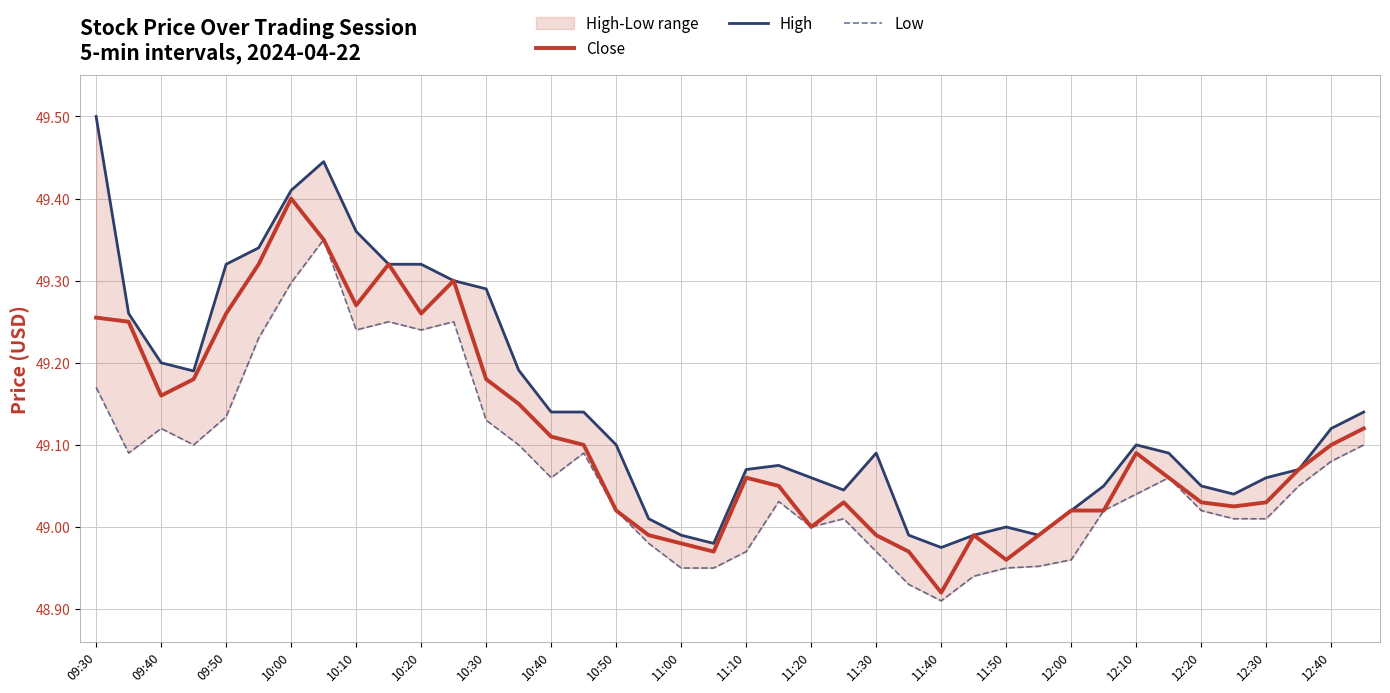

What is the approximate value of Low at 39?

49.1